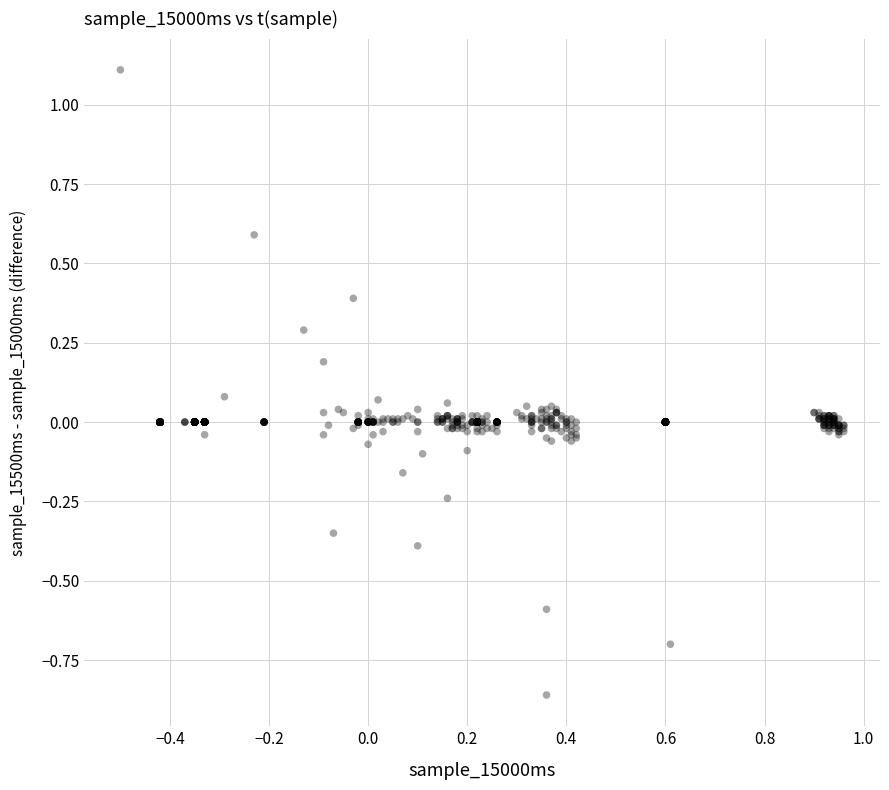

What is the range of Y values (max minus min)?

2.0